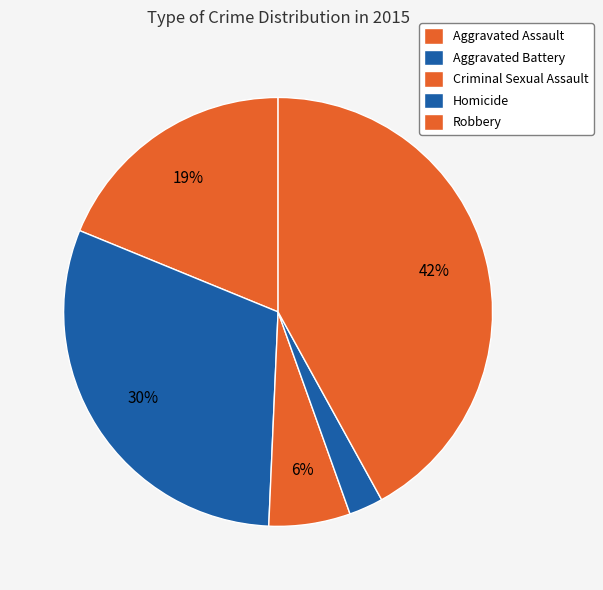

How many segments does this pie chart have?

5